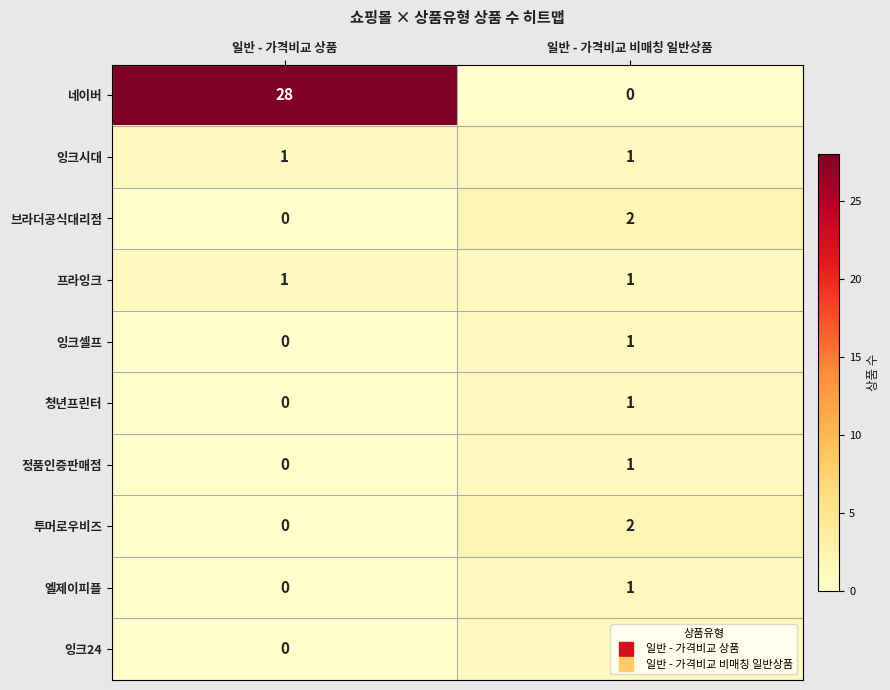

Where is 정품인증판매점 nearest to the value 0?

일반 - 가격비교 상품